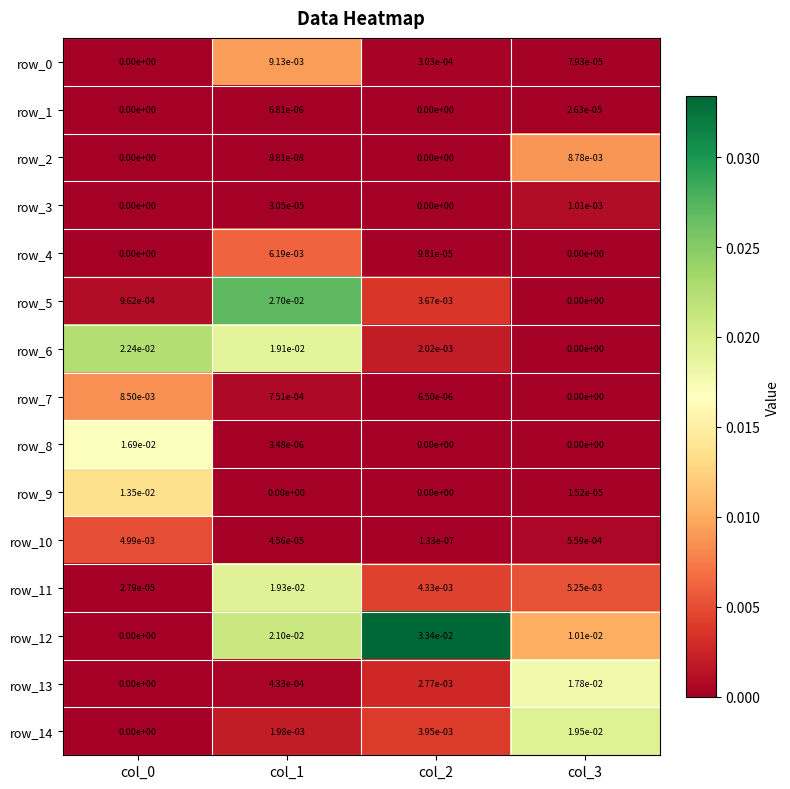

True or false: row_14 has a value of 0.0 at col_2.

True